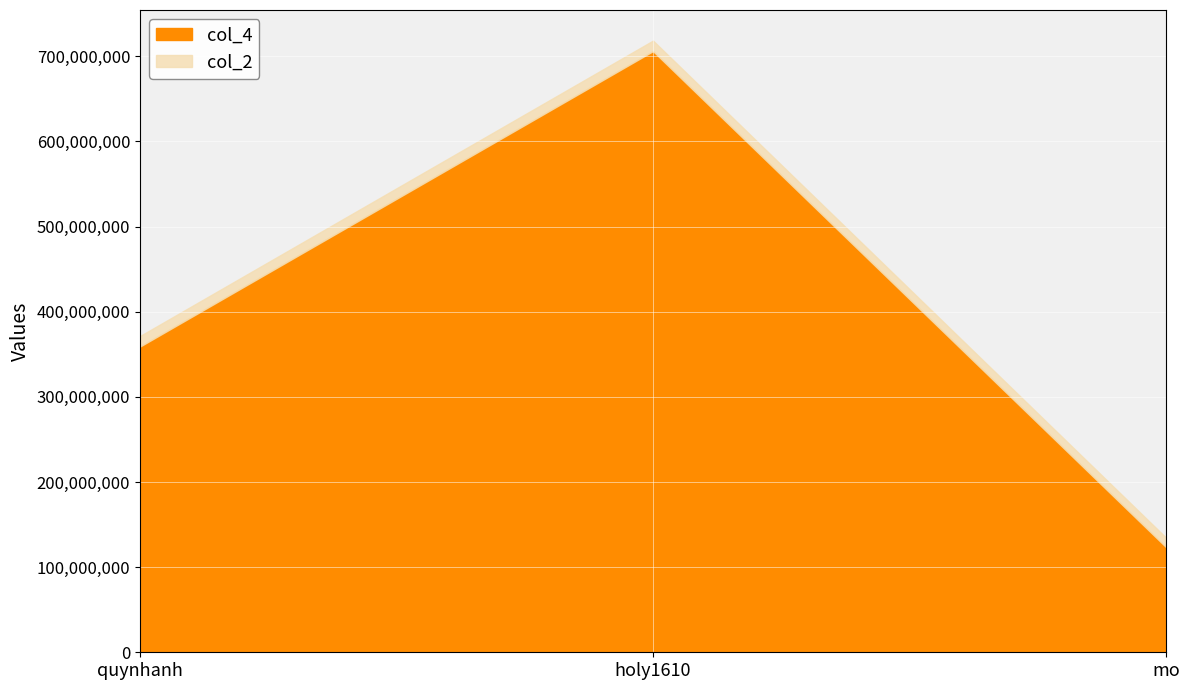

What is the lowest value of the col_4 series?

123456789